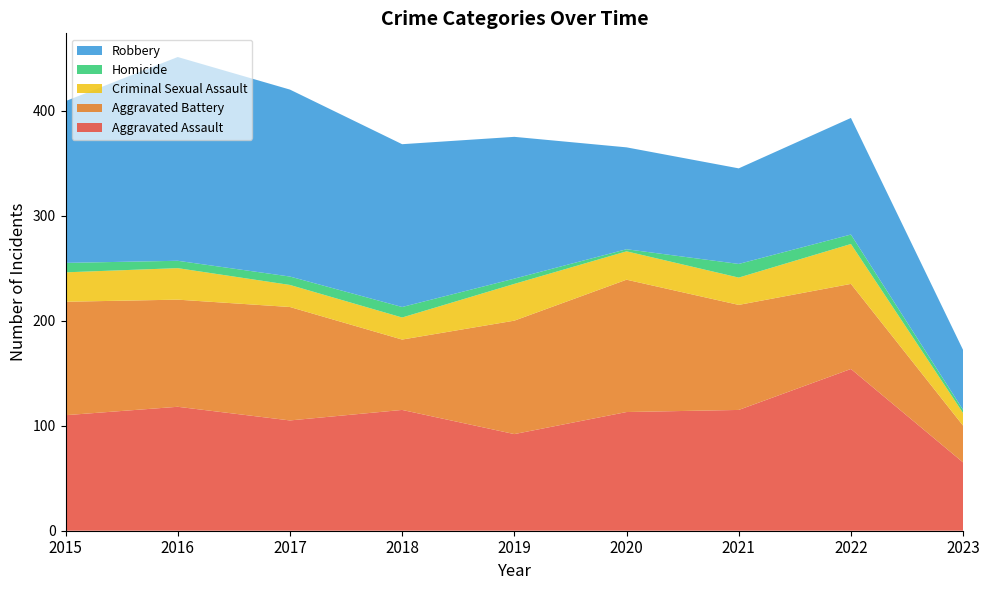

Reading right to left, transcribe all the data shown in this chart.

Aggravated Assault: 2023=65	2022=154	2021=115	2020=113	2019=92	2018=115	2017=105	2016=118	2015=110
Aggravated Battery: 2023=35	2022=81	2021=100	2020=126	2019=108	2018=67	2017=108	2016=102	2015=108
Criminal Sexual Assault: 2023=12	2022=38	2021=26	2020=27	2019=35	2018=21	2017=21	2016=30	2015=28
Homicide: 2023=3	2022=9	2021=13	2020=2	2019=5	2018=10	2017=8	2016=7	2015=9
Robbery: 2023=57	2022=111	2021=91	2020=97	2019=135	2018=155	2017=178	2016=194	2015=154